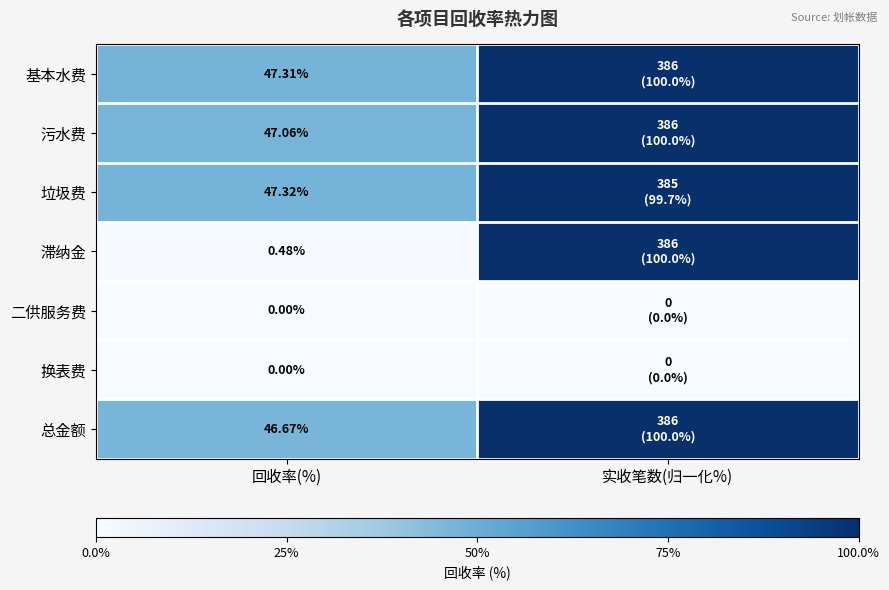

True or false: 总金额 has a value of 46.7 at 回收率(%).

True